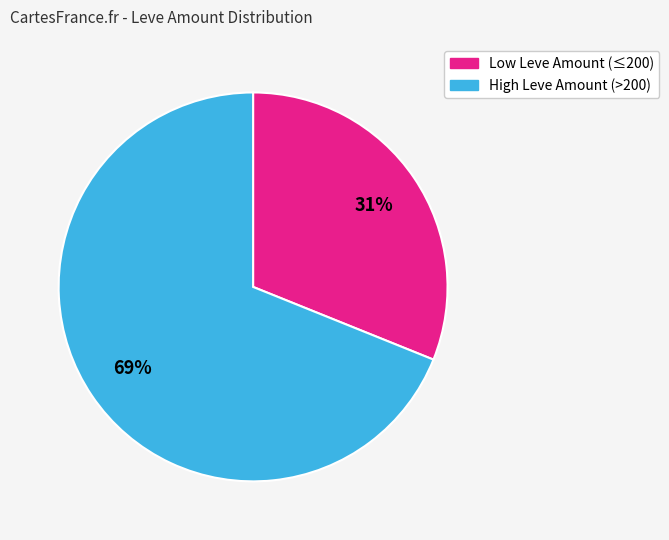

To the nearest percent, what is the difference between the largest and smallest slice percentages?

38%